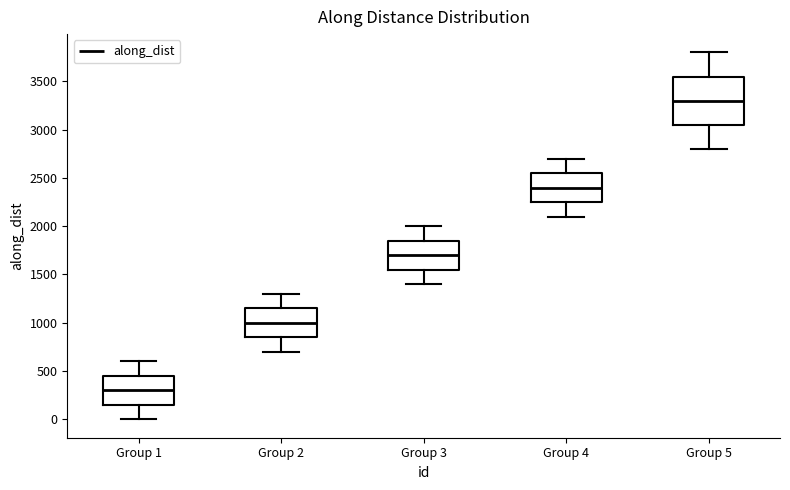

Where does the lower whisker of the box for Group 2 end on the y-axis? The values are not printed on the chart, so give them approximately, as read against the axis.

700